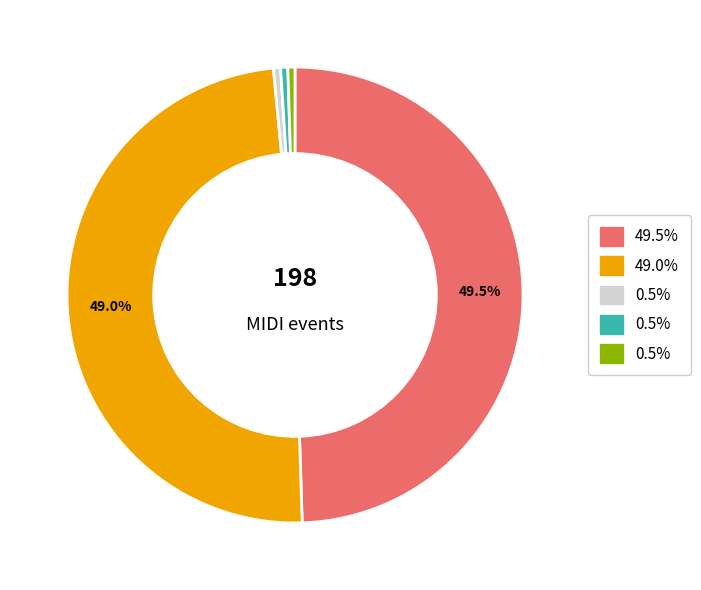

Does any single category account for the majority?

No